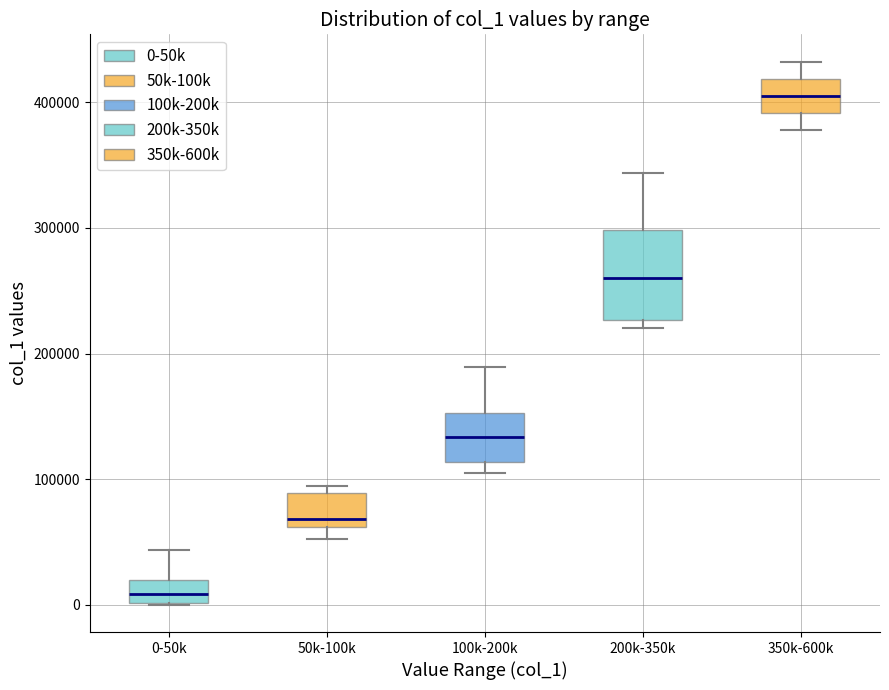

Where does the median line of the box for 0-50k sit on the y-axis? The values are not printed on the chart, so give them approximately, as read against the axis.

10000